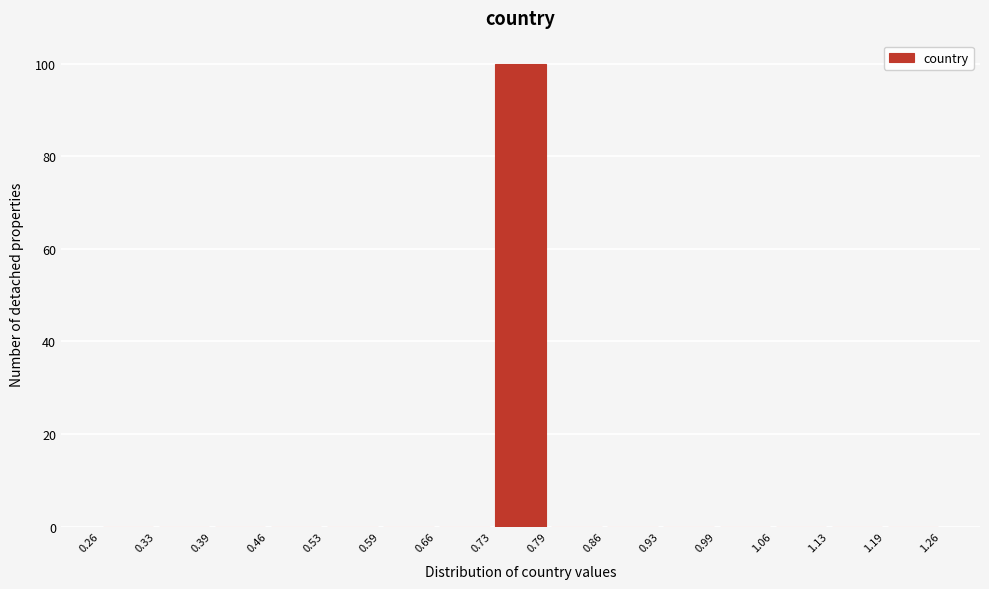

Reading left to right, transcribe this chart: for each bar, give the range it covers on the x-axis and its height. The values are not printed on the chart, so give them approximately, as read against the axis.

0.26 to 0.33: 0
0.33 to 0.39: 0
0.39 to 0.46: 0
0.46 to 0.53: 0
0.53 to 0.59: 0
0.59 to 0.66: 0
0.66 to 0.73: 0
0.73 to 0.79: 100
0.79 to 0.86: 0
0.86 to 0.93: 0
0.93 to 0.99: 0
0.99 to 1.06: 0
1.06 to 1.13: 0
1.13 to 1.19: 0
1.19 to 1.26: 0